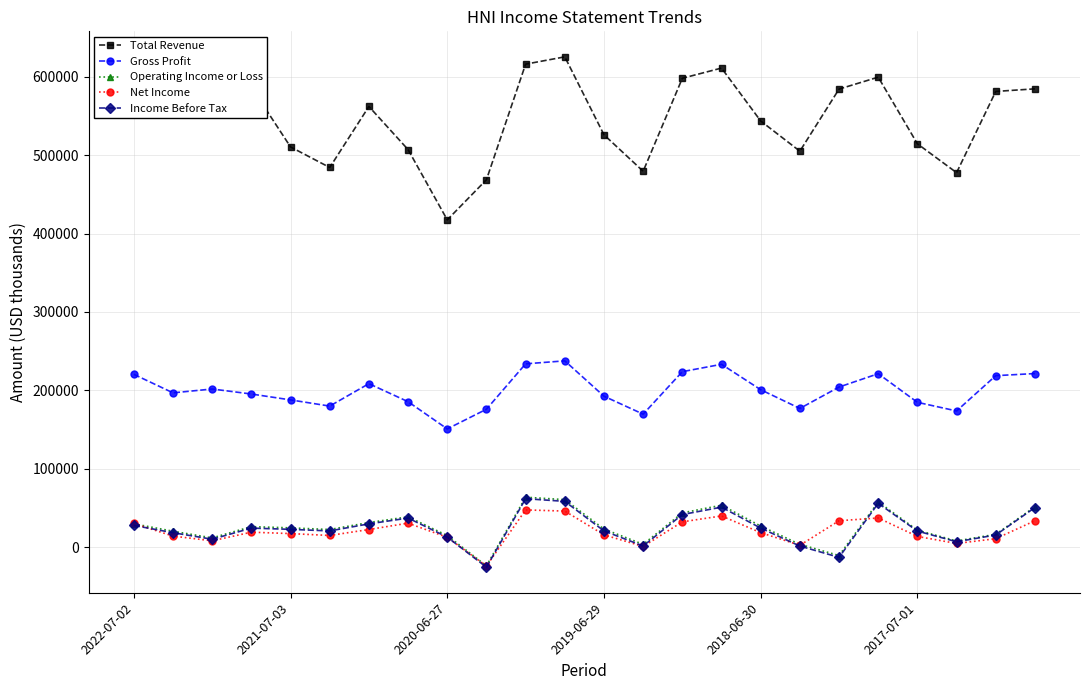

At how many categories does at least one series exceed 453374?

23